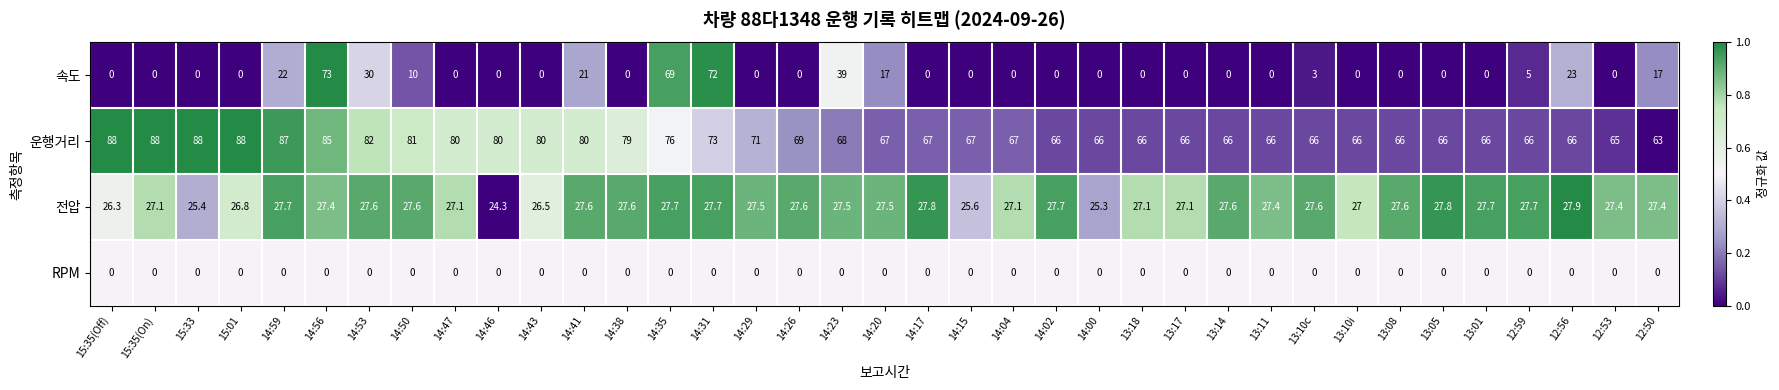

Which series has the largest total across all categories?

운행거리